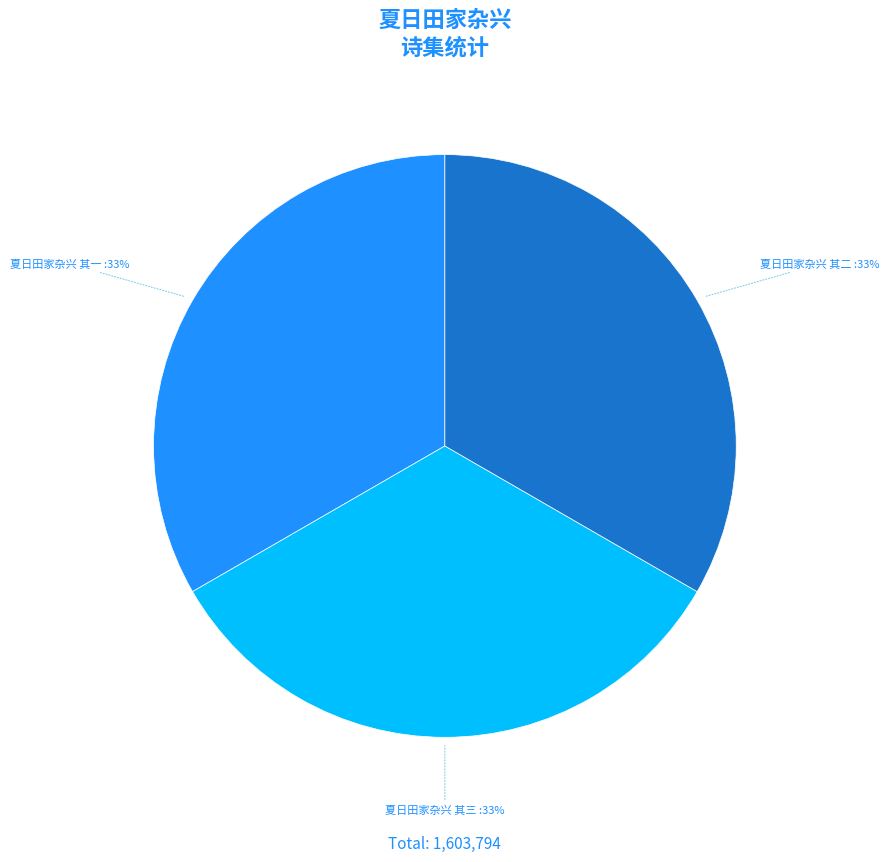

How many segments does this pie chart have?

3